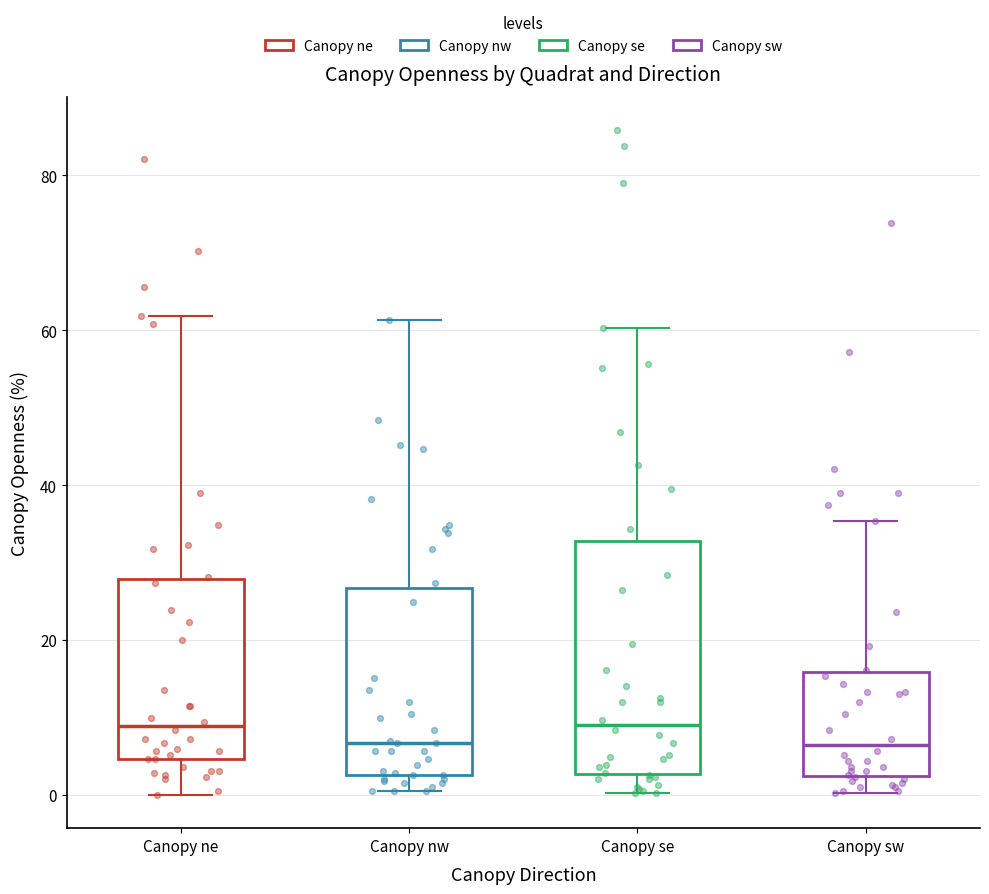

Comparing the boxes themselves (not the whiskers), which one is the tallest?

Canopy se